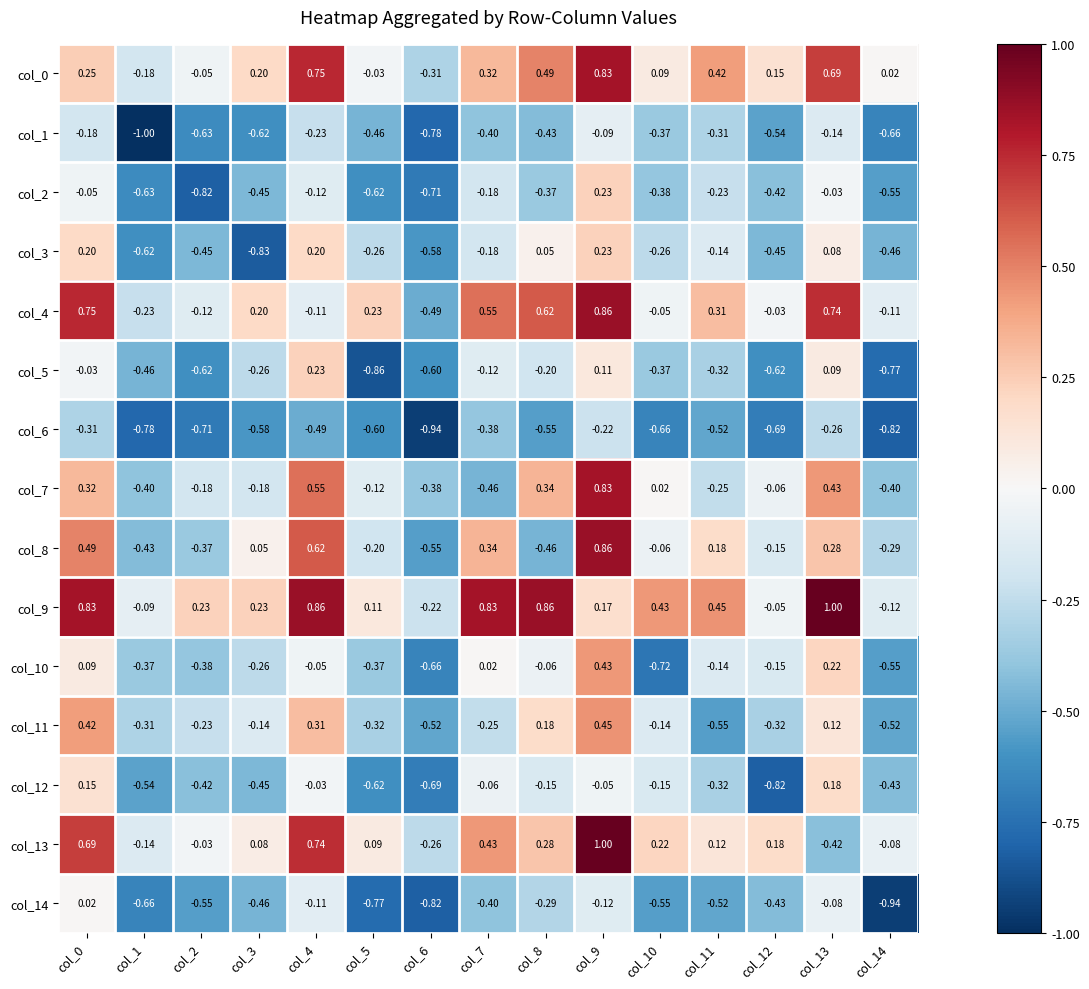

How many categories are shown in the chart?

15